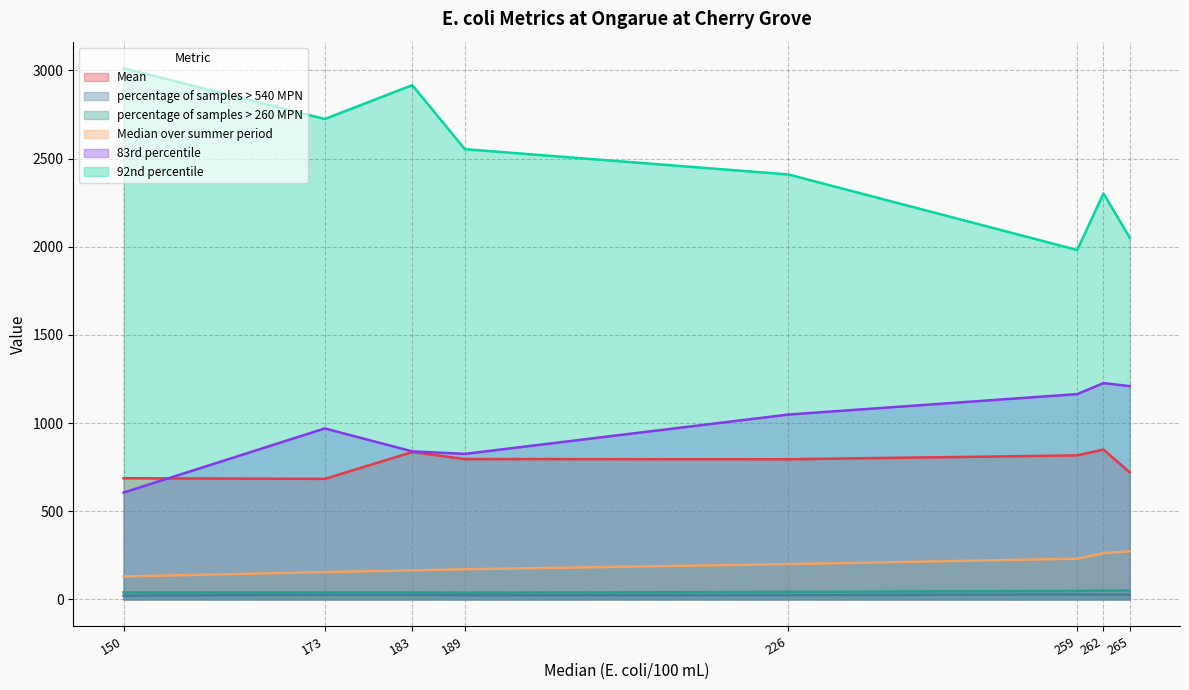

Where does the percentage of samples > 540 MPN series first go above 26?

173